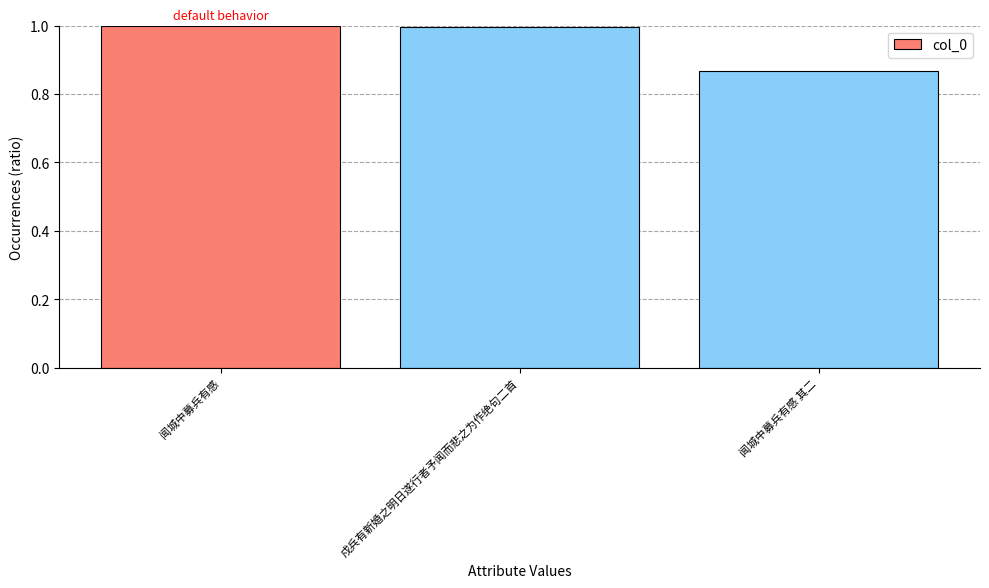

Count the number of categories in the chart.

3